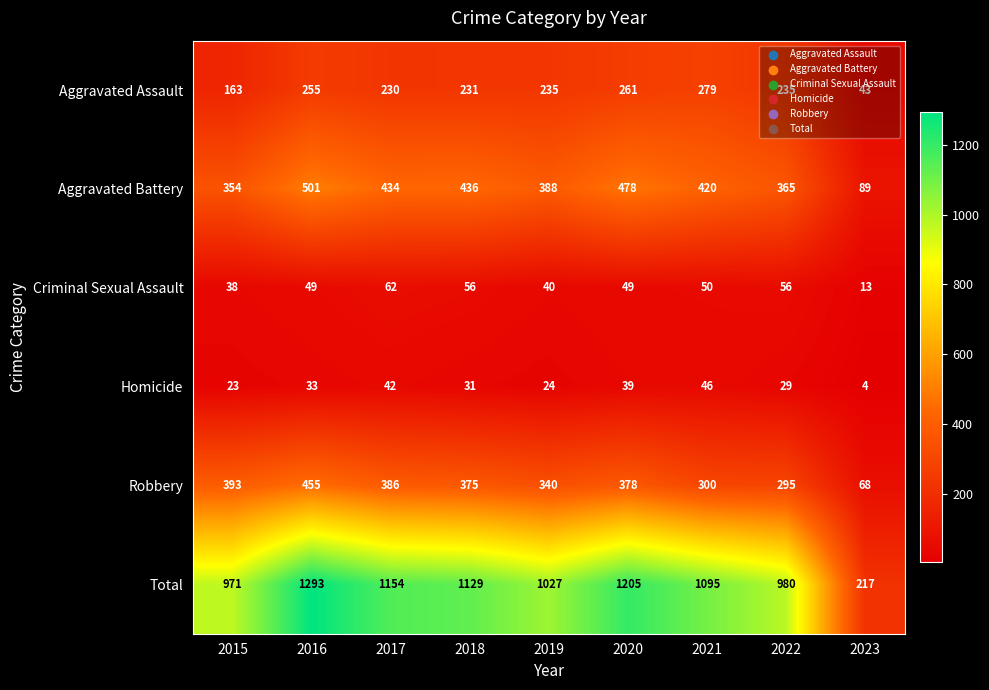

What is the difference between the maximum and minimum values in the Criminal Sexual Assault series?

49